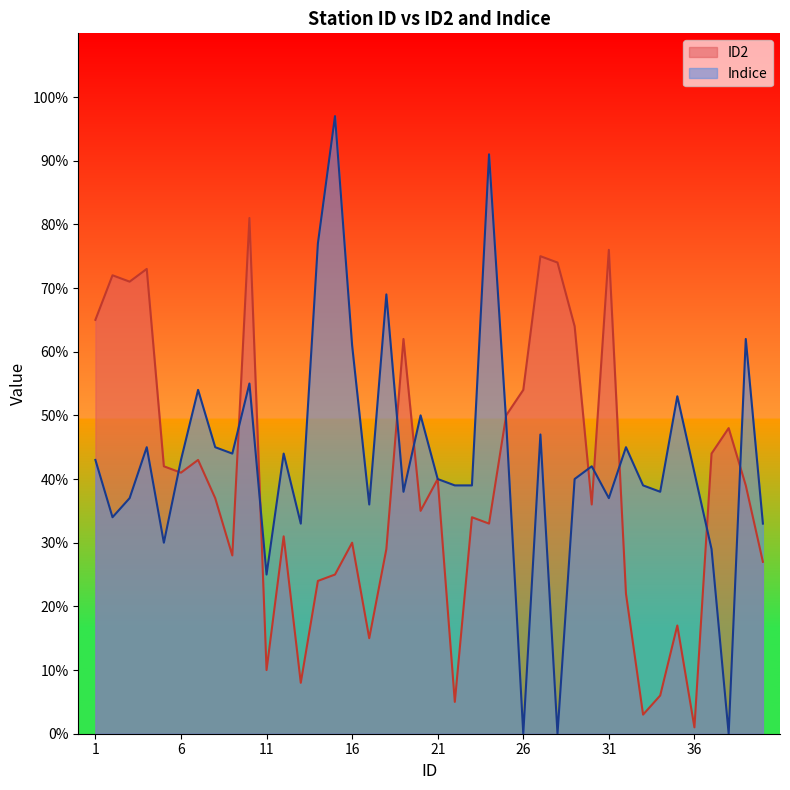

In ID2, how many points are higher than both neighbors (excluding endpoints)?

13